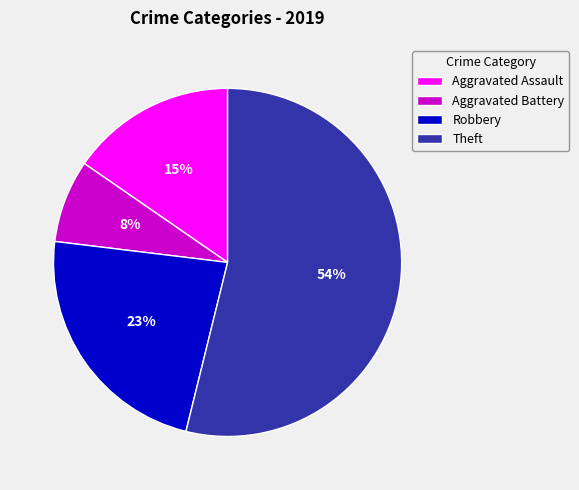

What is the majority slice?

Theft